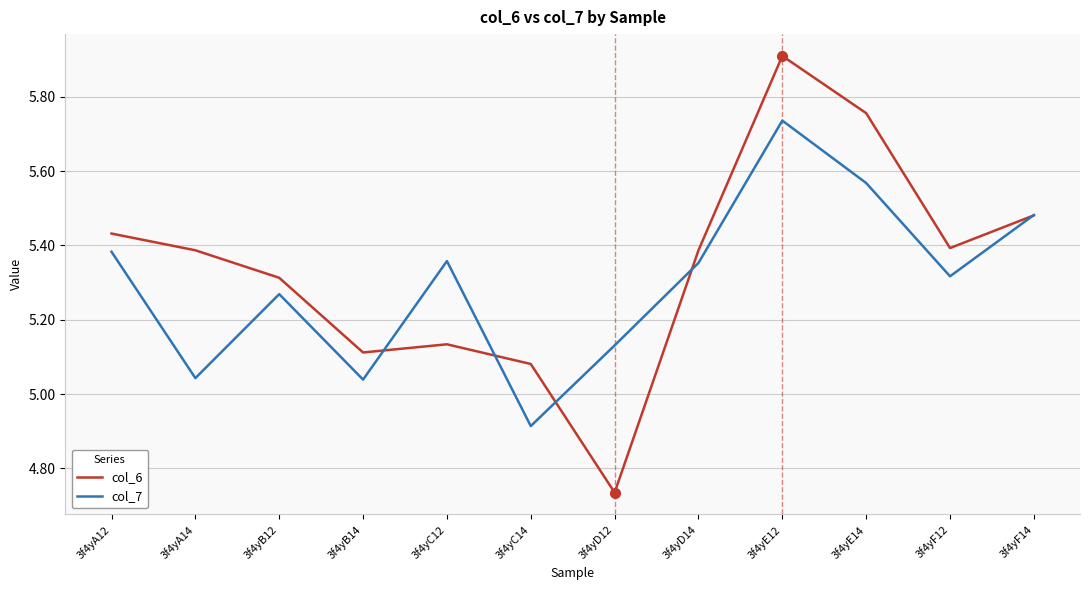

The value of col_6 at 3f4yD14 is 5.4. True or false?

True